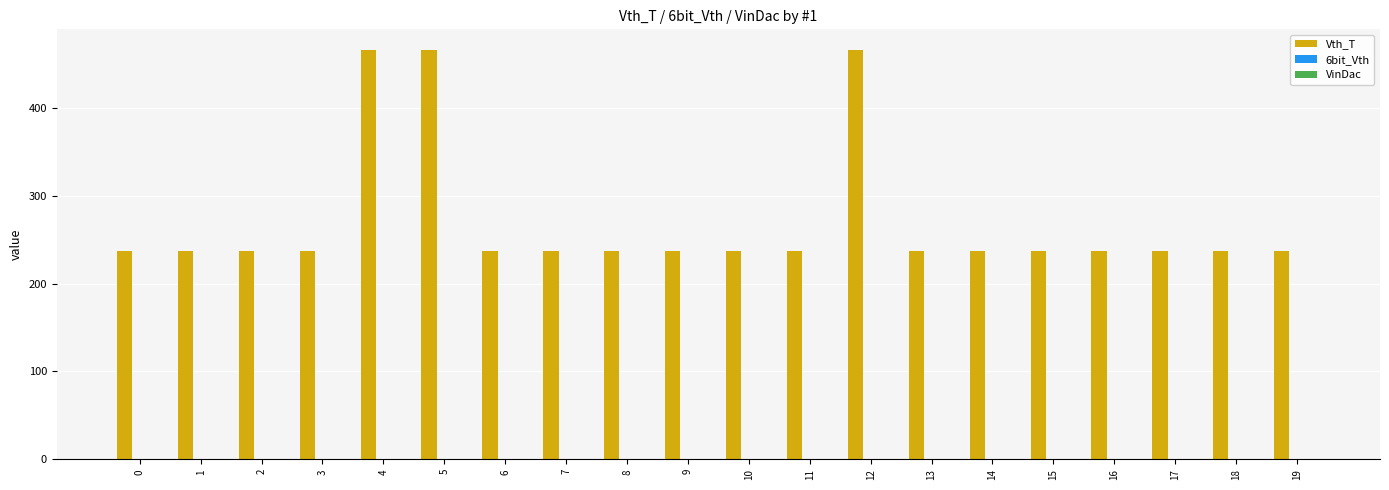

Reading right to left, list all the values displayed in this chart.

19=237	18=237	17=237	16=237	15=237	14=237	13=237	12=466	11=237	10=237	9=237	8=237	7=237	6=237	5=466	4=466	3=237	2=237	1=237	0=237